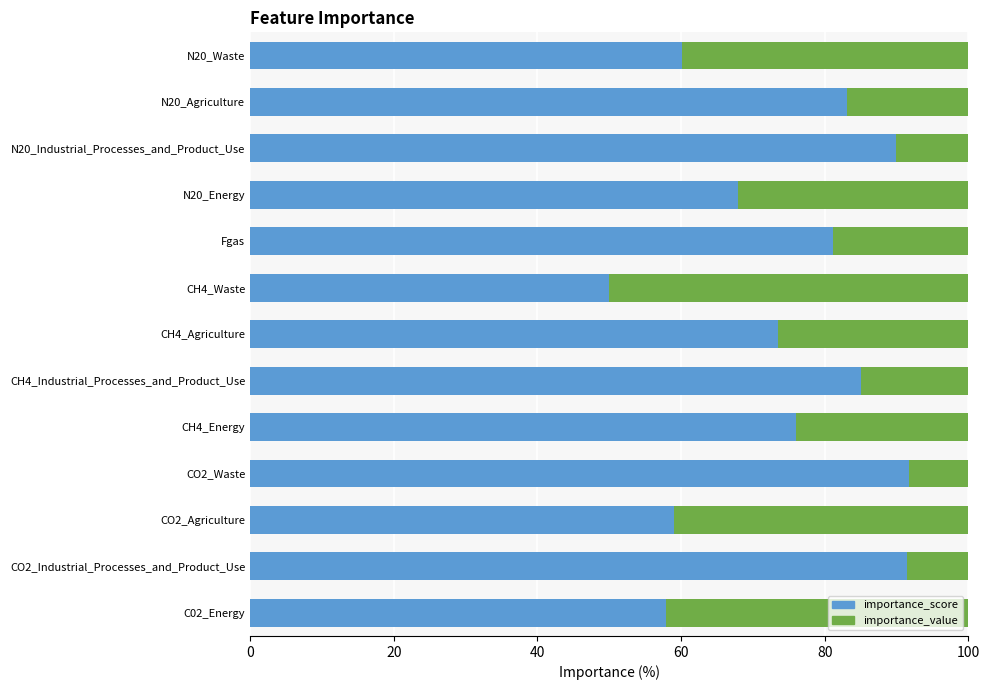

What is the difference between the importance_score values at CH4_Energy and CO2_Waste?

15.8